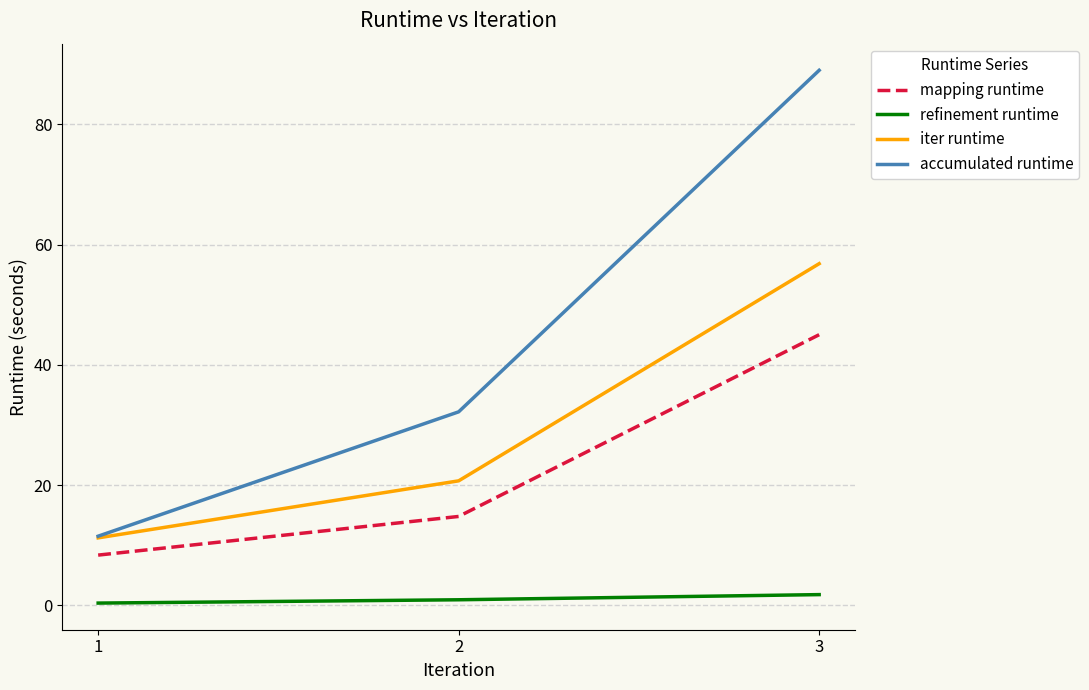

Reading right to left, what are all the values shown in this chart?

mapping runtime: 3=45.0	2=14.8	1=8.3
refinement runtime: 3=1.8	2=0.9	1=0.3
iter runtime: 3=56.8	2=20.7	1=11.2
accumulated runtime: 3=89.0	2=32.2	1=11.5